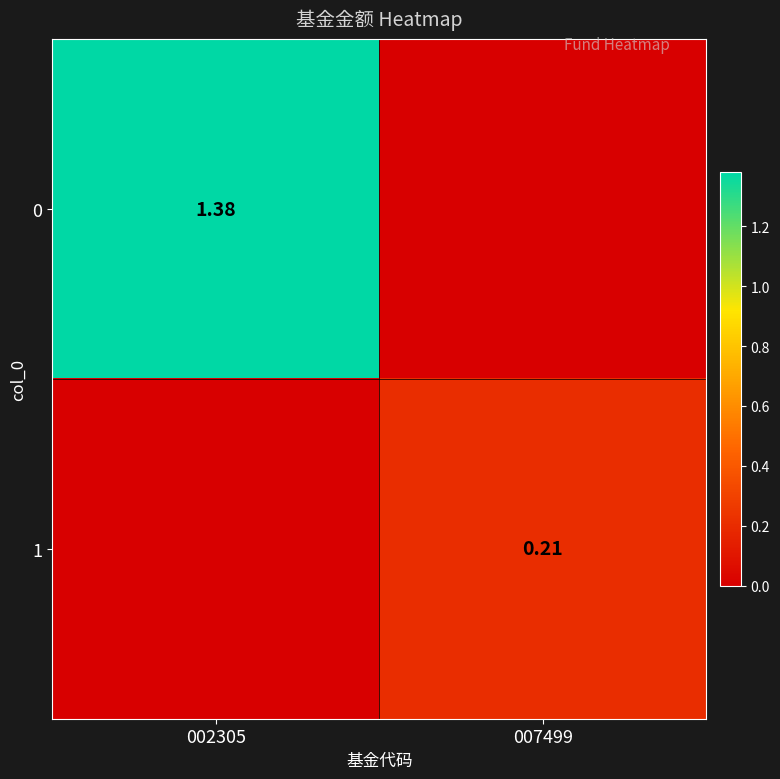

What is the difference between the highest and lowest values at 007499?

0.2